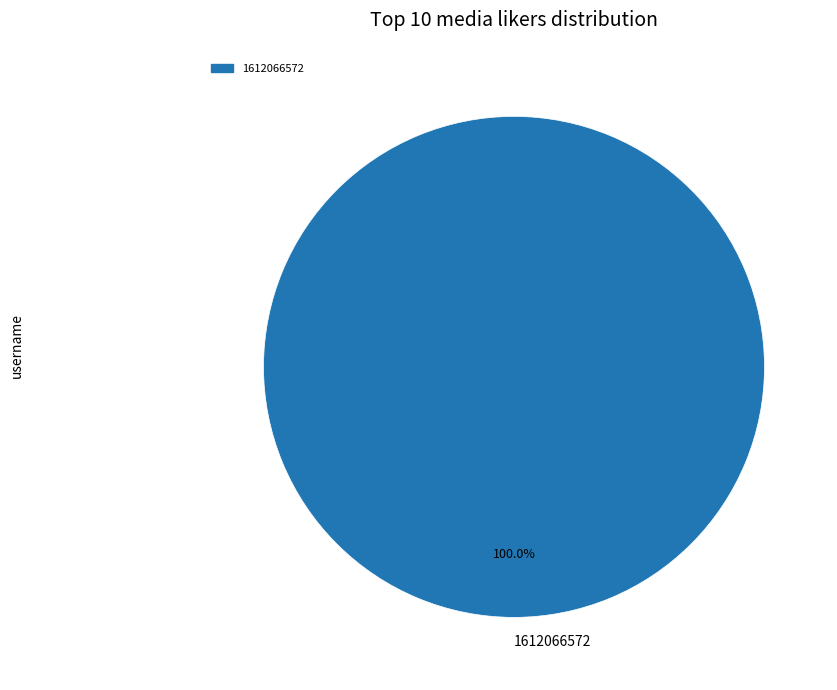

Which category accounts for the majority?

1612066572